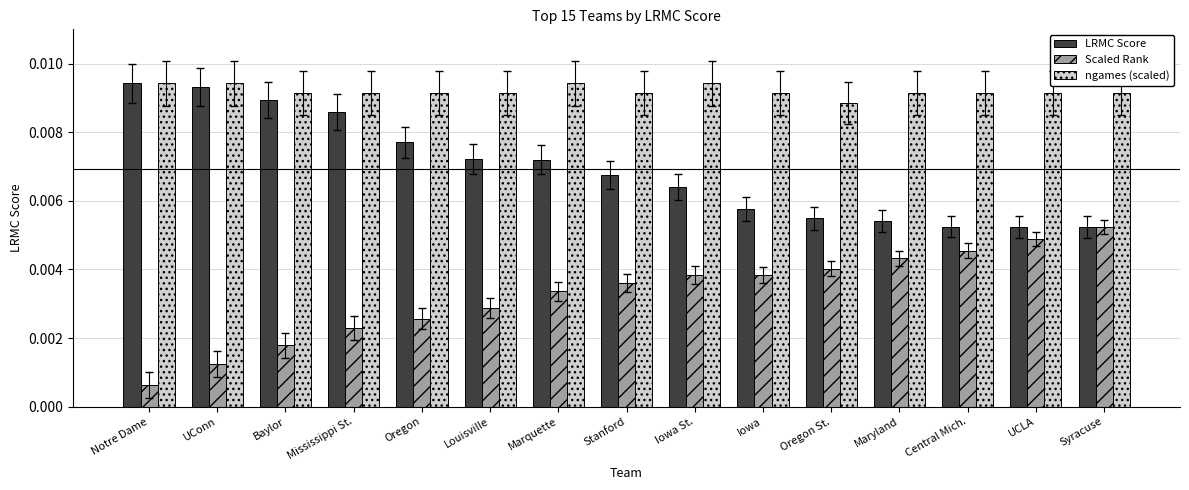

Rank the series by their average value, from lowest to highest.

Scaled Rank, LRMC Score, ngames (scaled)